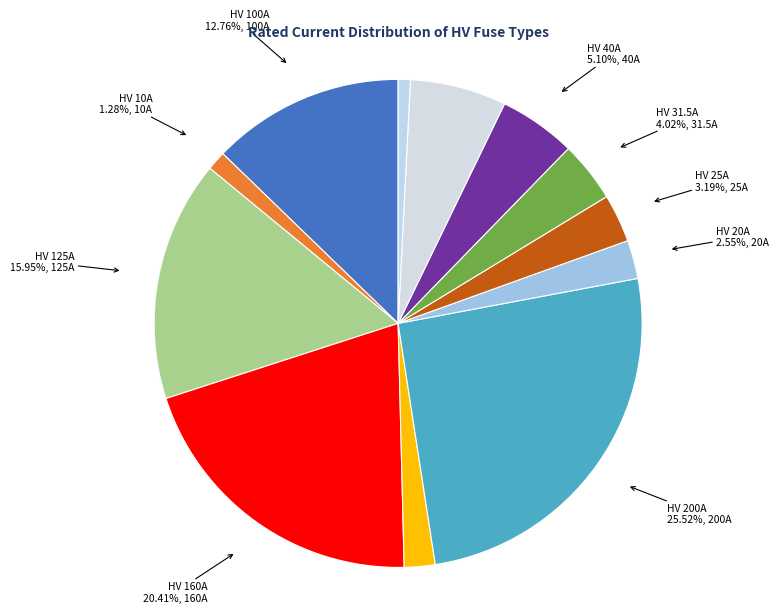

What percentage do HV 200A and HV 6.3A together represent?

26.3%